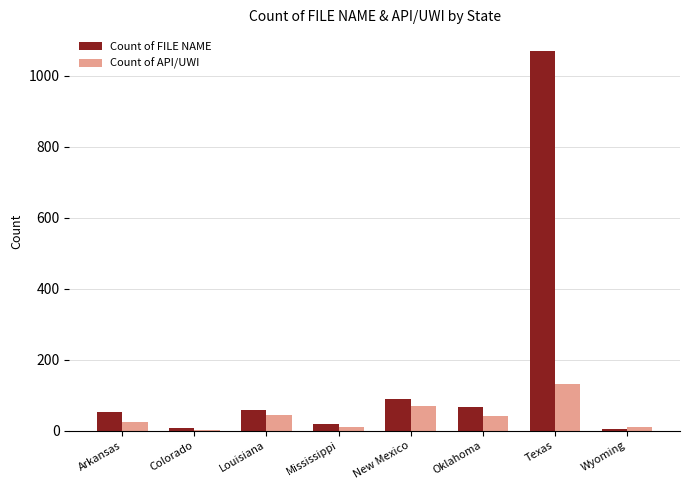

How many distinct data groups are displayed?

2